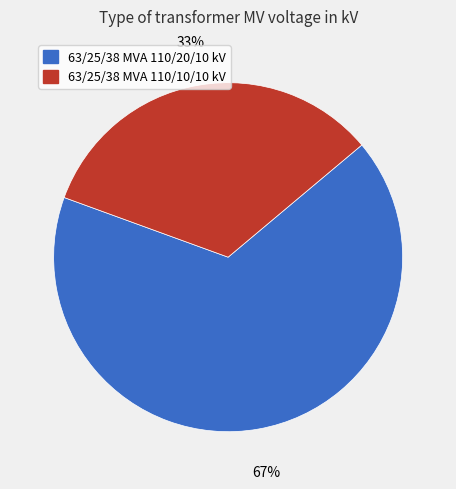

What percentage is the 63/25/38 MVA 110/10/10 kV slice, to the nearest percent?

33%